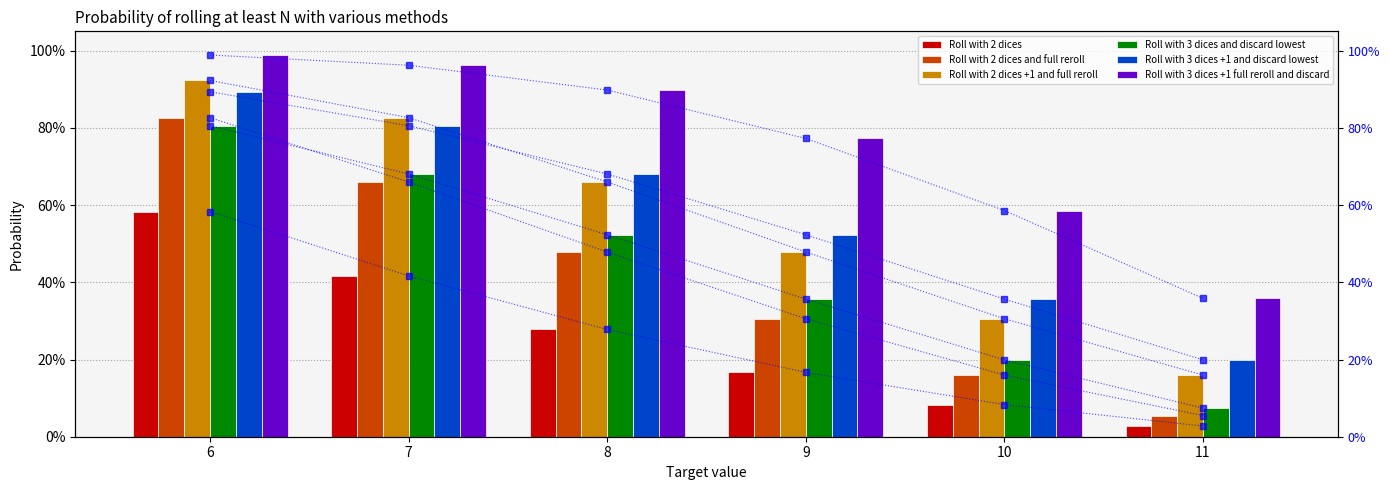

At which category does the chart reach its peak across all series?

6